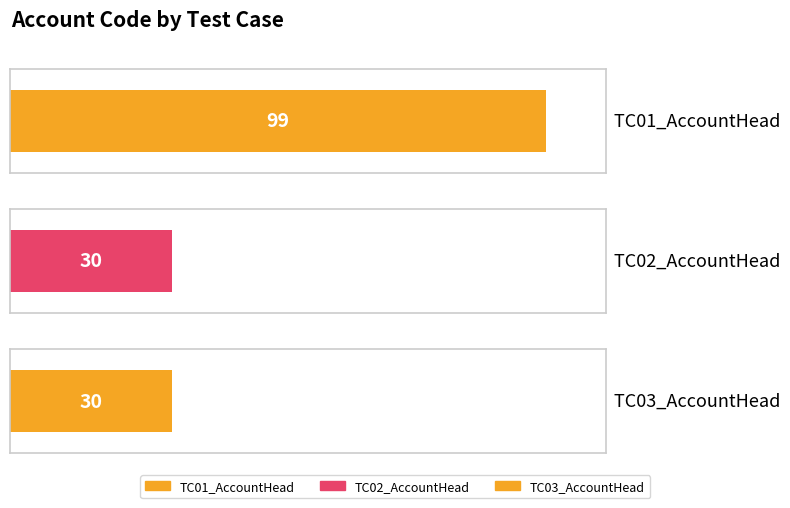

Does the chart contain stacked bars?

No